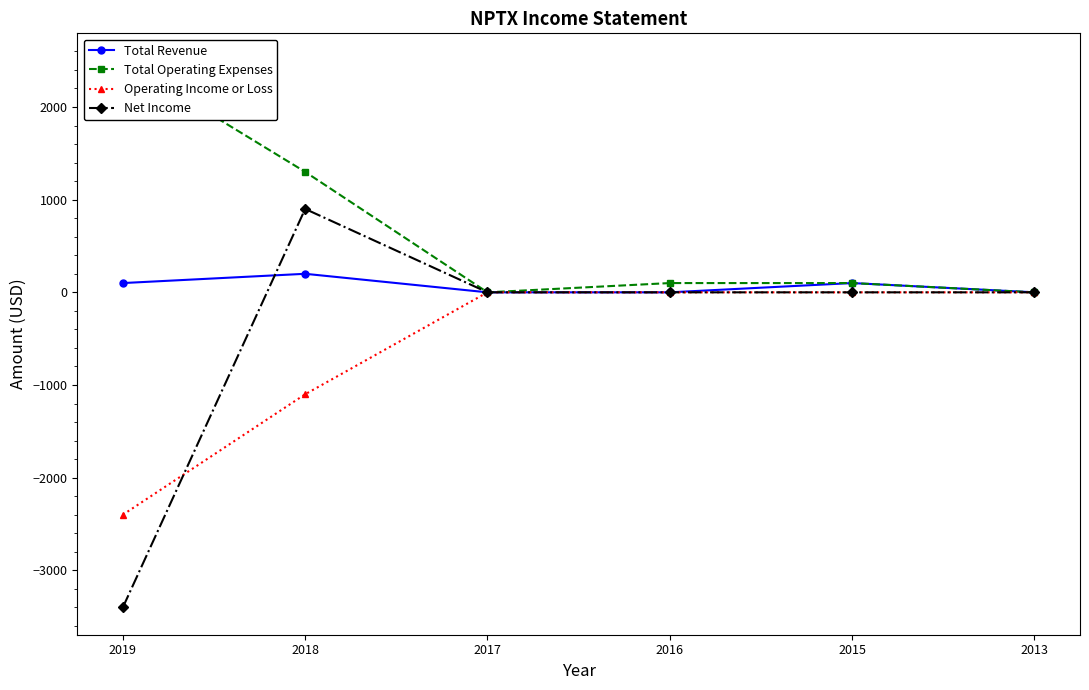

How many values in the Total Operating Expenses series exceed 100?

2